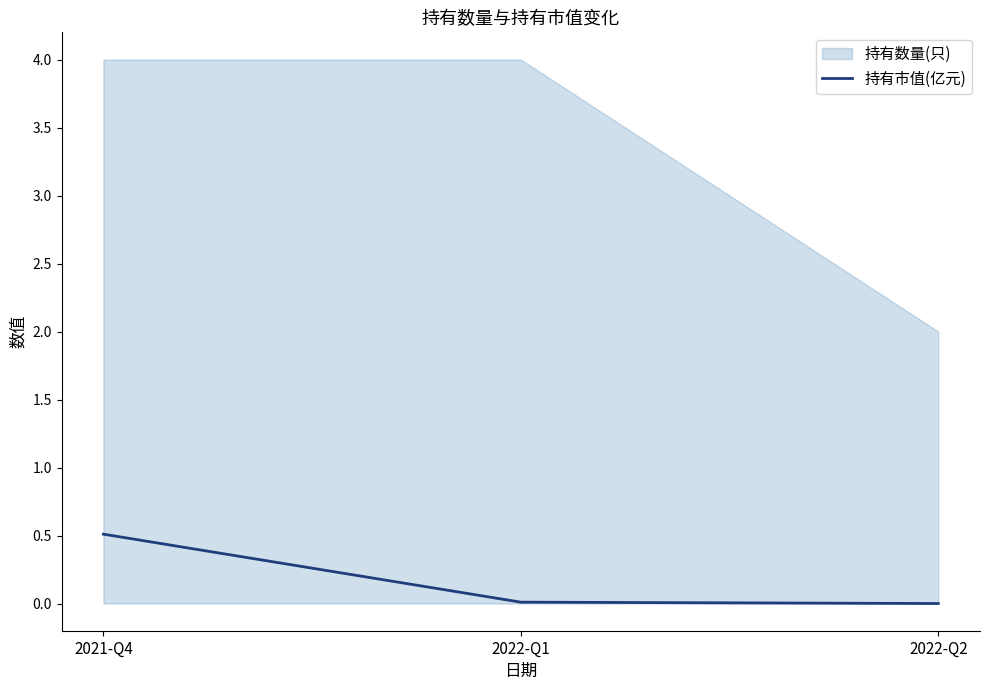

Which has a higher value, 2022-Q1 or 2022-Q2?

2022-Q1